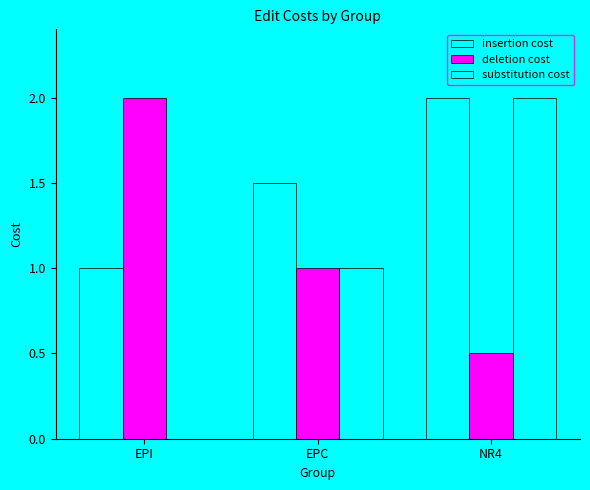

True or false: insertion cost has a value of 1.0 at EPI.

True